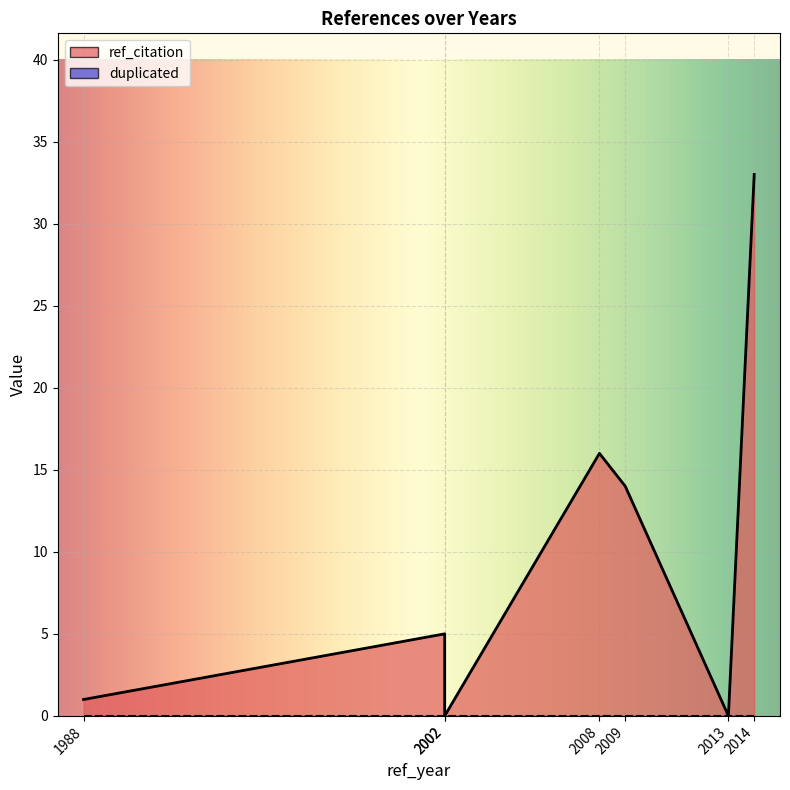

What is the sum of the values at 1988 and 2002?

1